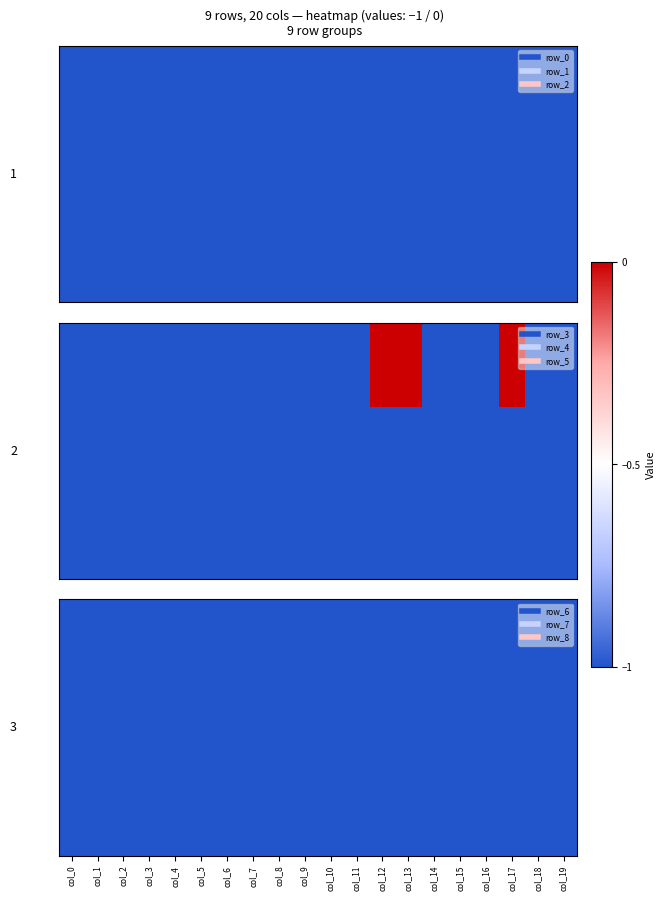

What is the smallest value displayed?

-1